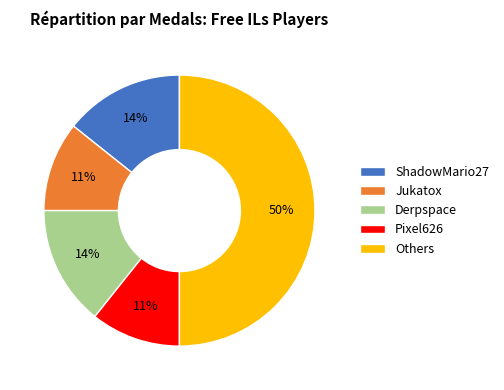

True or false: Others accounts for 43% of the total.

False